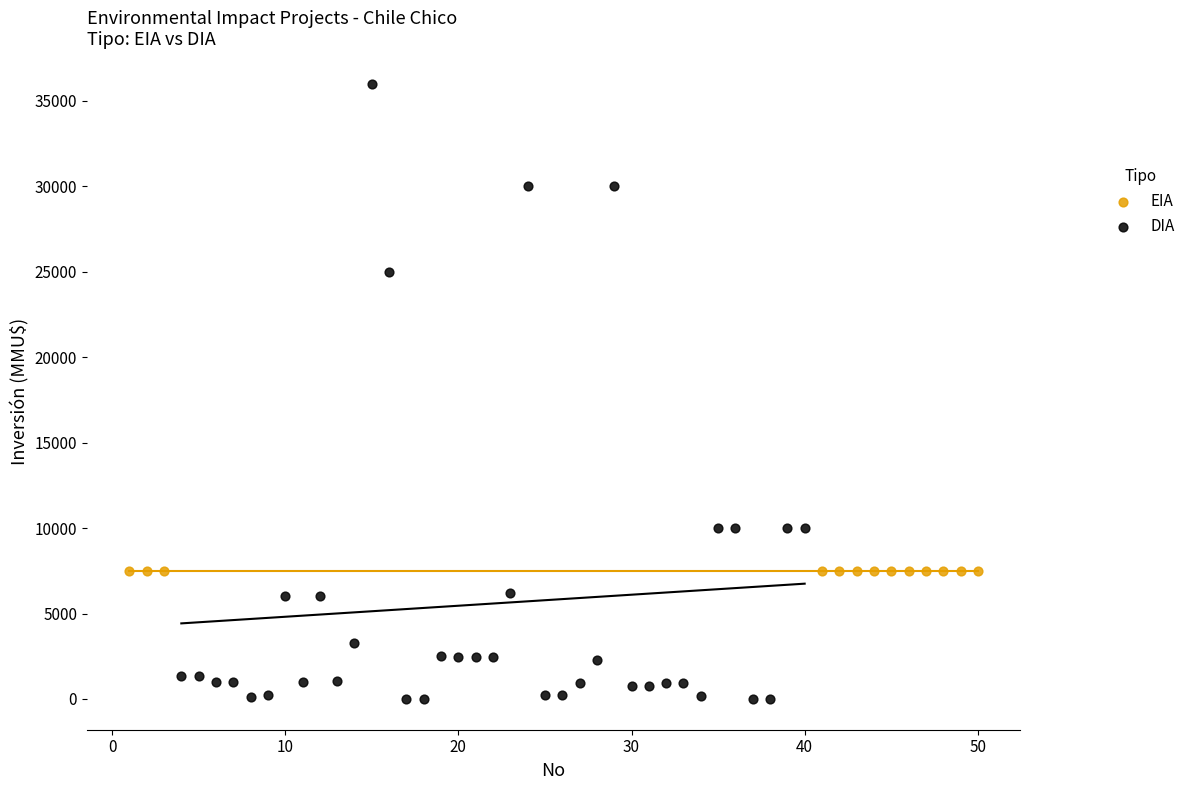

Which series contains the highest Y value?

DIA